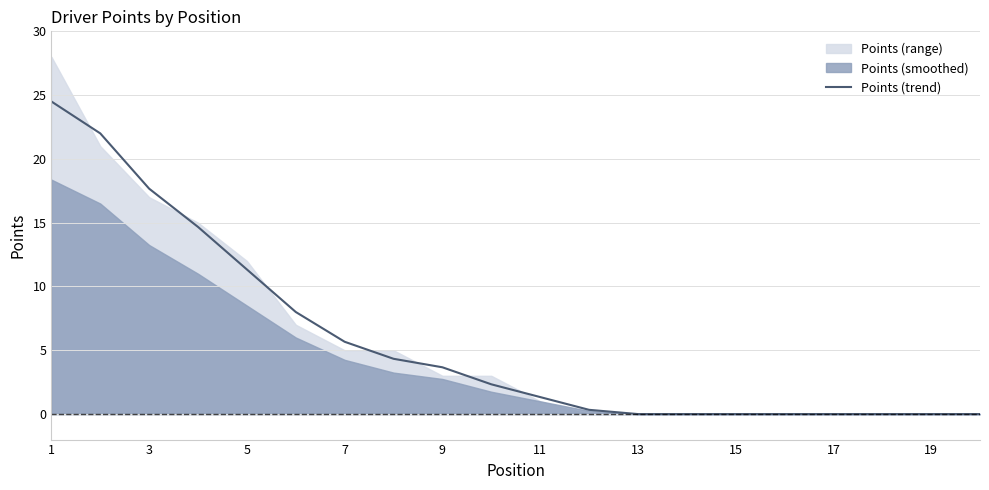

The Points (trend) series shows 33.5 at 1. True or false?

False